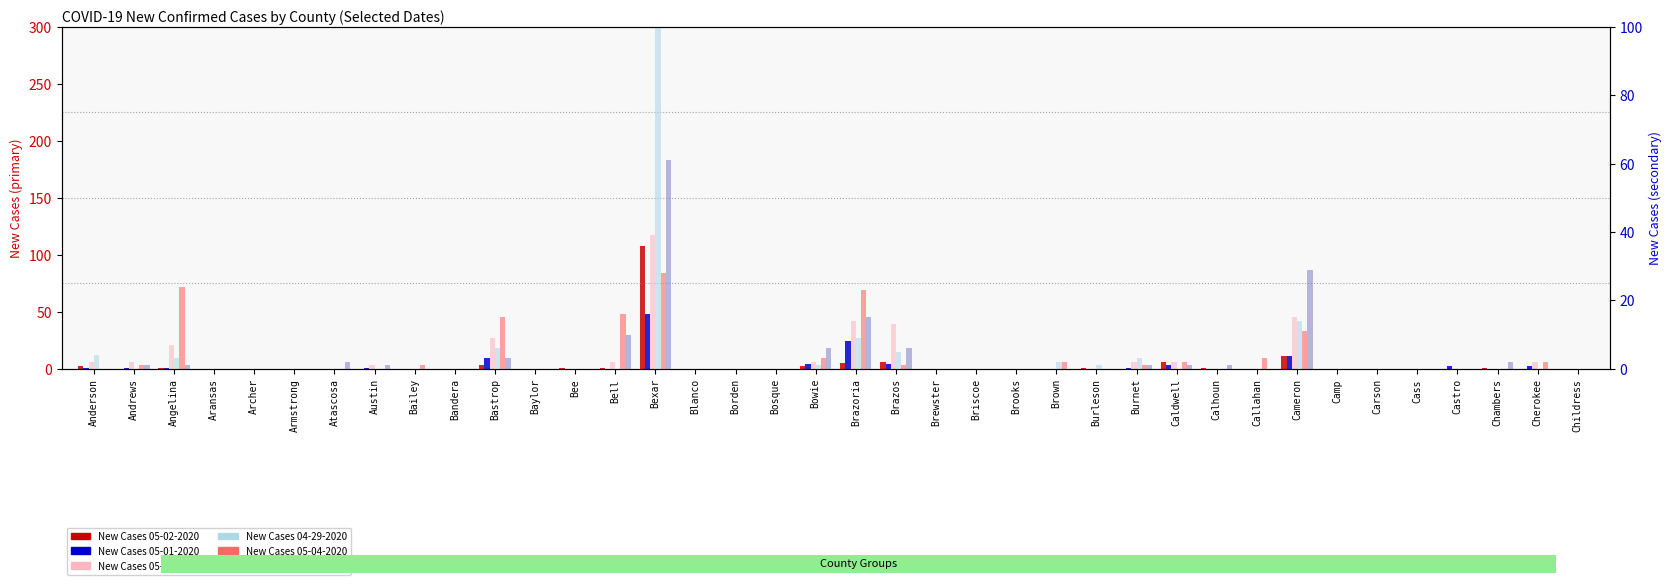

How many values in the New Cases 03-11-2020 series exceed 0?

15